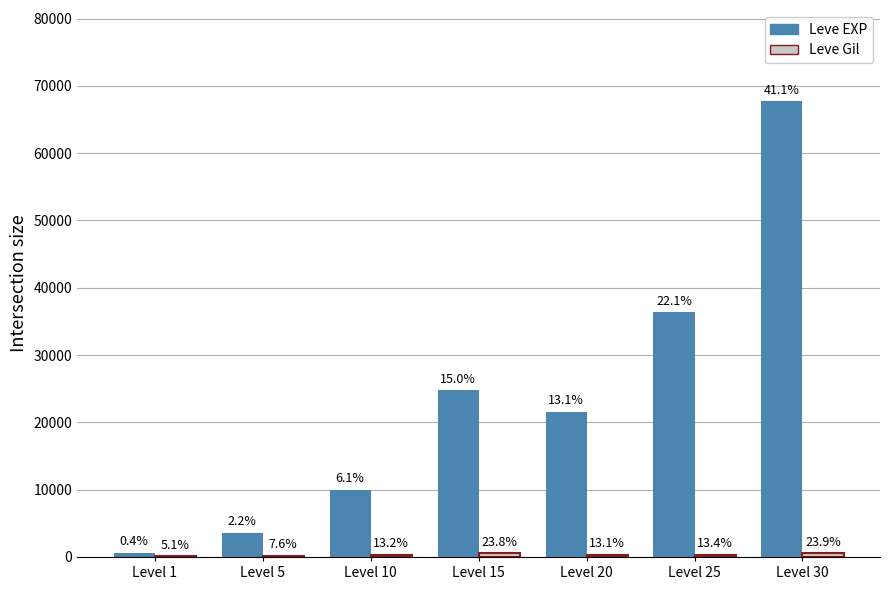

The value of Leve Gil at Level 1 is 113. True or false?

True